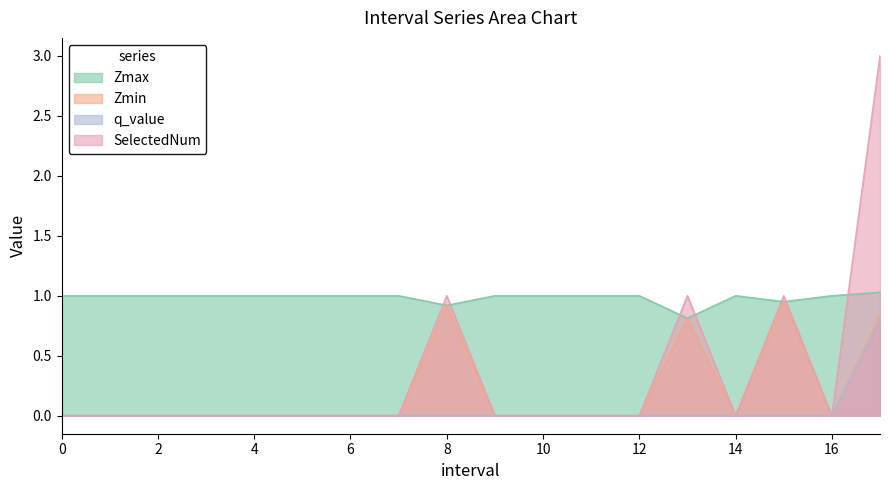

At which category does SelectedNum reach its first local peak?

8.0